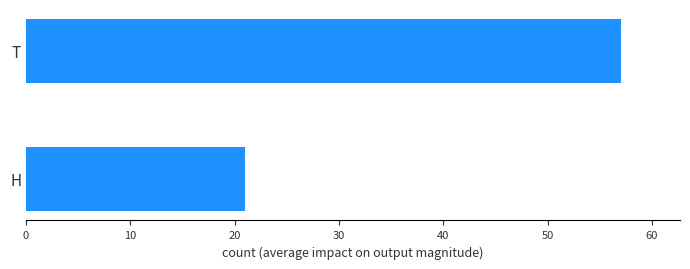

Read the value at T, to the nearest 5.

55